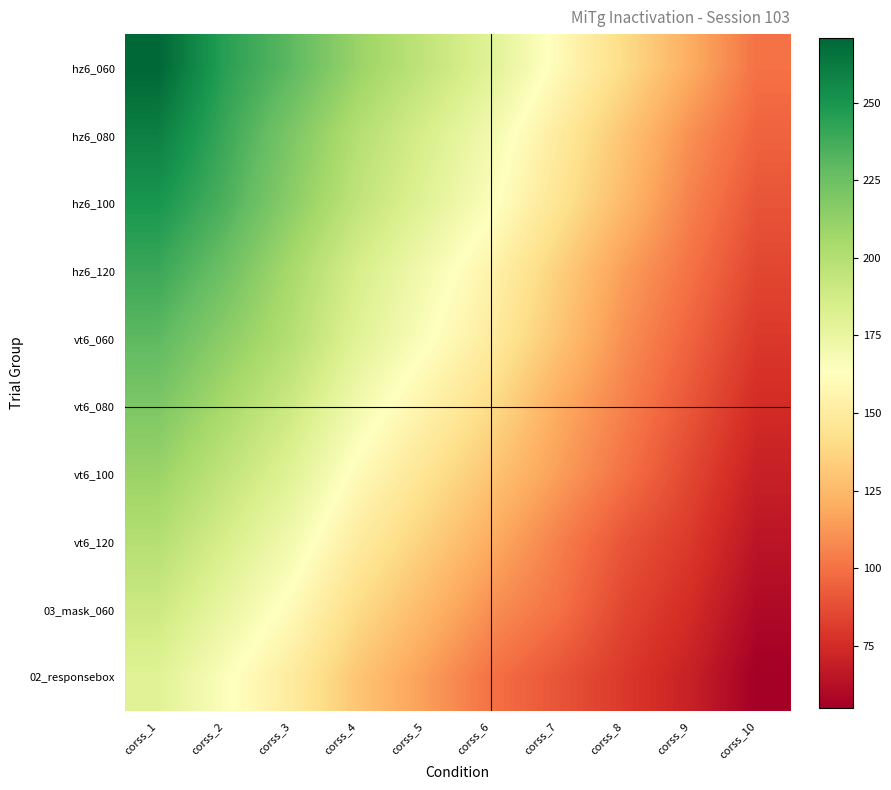

Reading right to left, extract all data points from this chart.

hz6_060: corss_10=100	corss_9=120	corss_8=140	corss_7=160	corss_6=180	corss_5=195	corss_4=210	corss_3=230	corss_2=245	corss_1=271
hz6_080: corss_10=95	corss_9=110	corss_8=130	corss_7=150	corss_6=170	corss_5=185	corss_4=200	corss_3=220	corss_2=240	corss_1=260
hz6_100: corss_10=90	corss_9=105	corss_8=125	corss_7=145	corss_6=165	corss_5=180	corss_4=195	corss_3=215	corss_2=235	corss_1=250
hz6_120: corss_10=85	corss_9=100	corss_8=115	corss_7=135	corss_6=155	corss_5=170	corss_4=185	corss_3=205	corss_2=225	corss_1=240
vt6_060: corss_10=80	corss_9=95	corss_8=110	corss_7=130	corss_6=150	corss_5=165	corss_4=180	corss_3=200	corss_2=215	corss_1=230
vt6_080: corss_10=75	corss_9=90	corss_8=105	corss_7=120	corss_6=140	corss_5=155	corss_4=170	corss_3=190	corss_2=205	corss_1=220
vt6_100: corss_10=70	corss_9=85	corss_8=100	corss_7=115	corss_6=130	corss_5=145	corss_4=160	corss_3=180	corss_2=195	corss_1=210
vt6_120: corss_10=65	corss_9=80	corss_8=90	corss_7=105	corss_6=120	corss_5=135	corss_4=150	corss_3=170	corss_2=185	corss_1=200
03_mask_060: corss_10=60	corss_9=75	corss_8=85	corss_7=100	corss_6=110	corss_5=125	corss_4=140	corss_3=160	corss_2=175	corss_1=190
02_responsebox: corss_10=55	corss_9=70	corss_8=80	corss_7=90	corss_6=100	corss_5=115	corss_4=130	corss_3=150	corss_2=165	corss_1=180